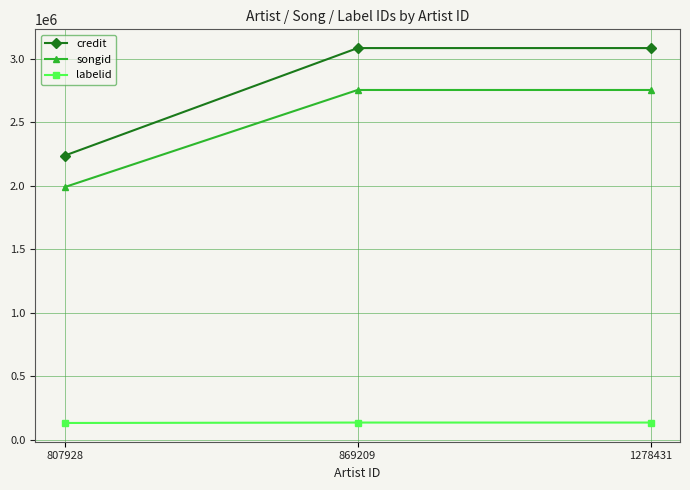

List the series in order of their peak value, highest first.

credit, songid, labelid